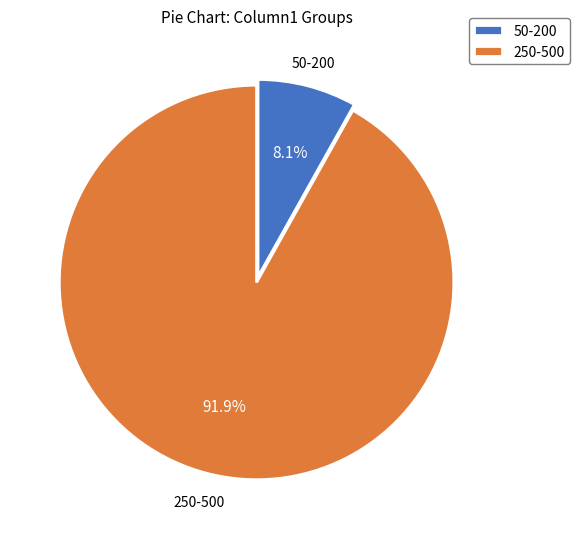

Rank the categories by value from highest to lowest.

250-500, 50-200